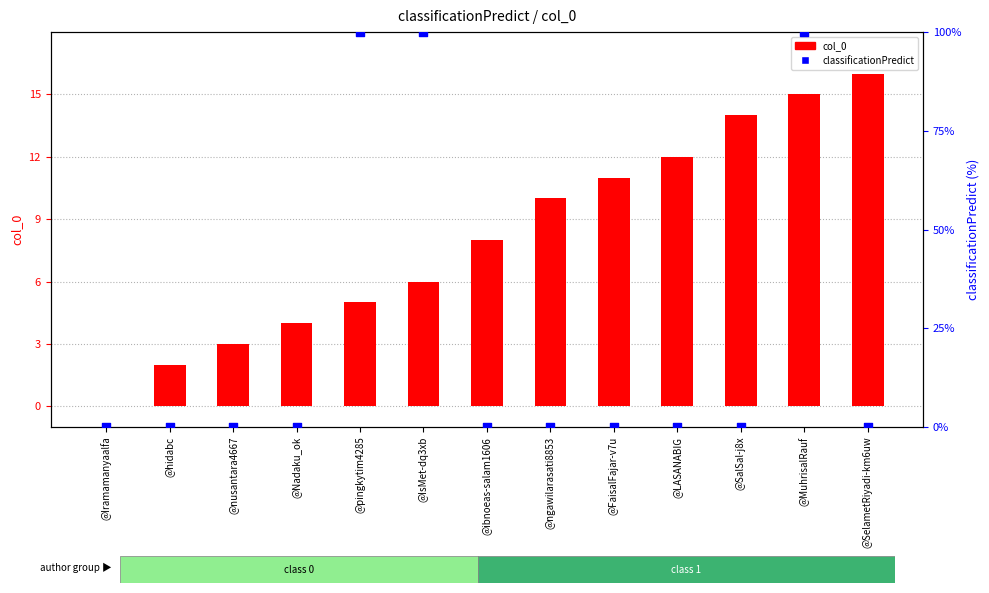

At how many categories does at least one series exceed 66?

3